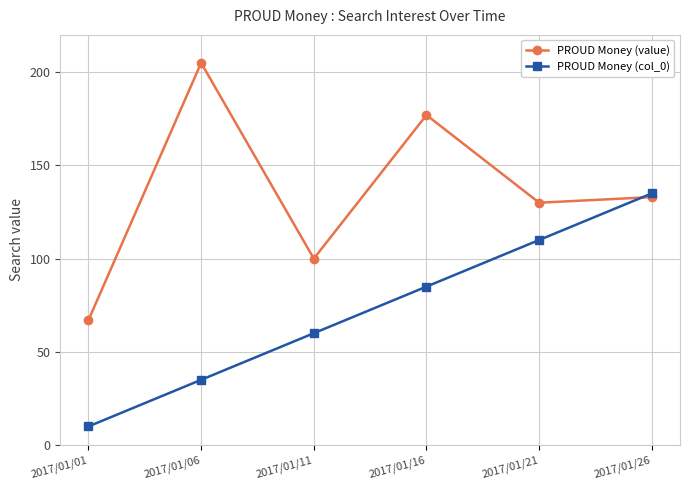

At which label does PROUD Money (col_0) reach its minimum?

2017/01/01